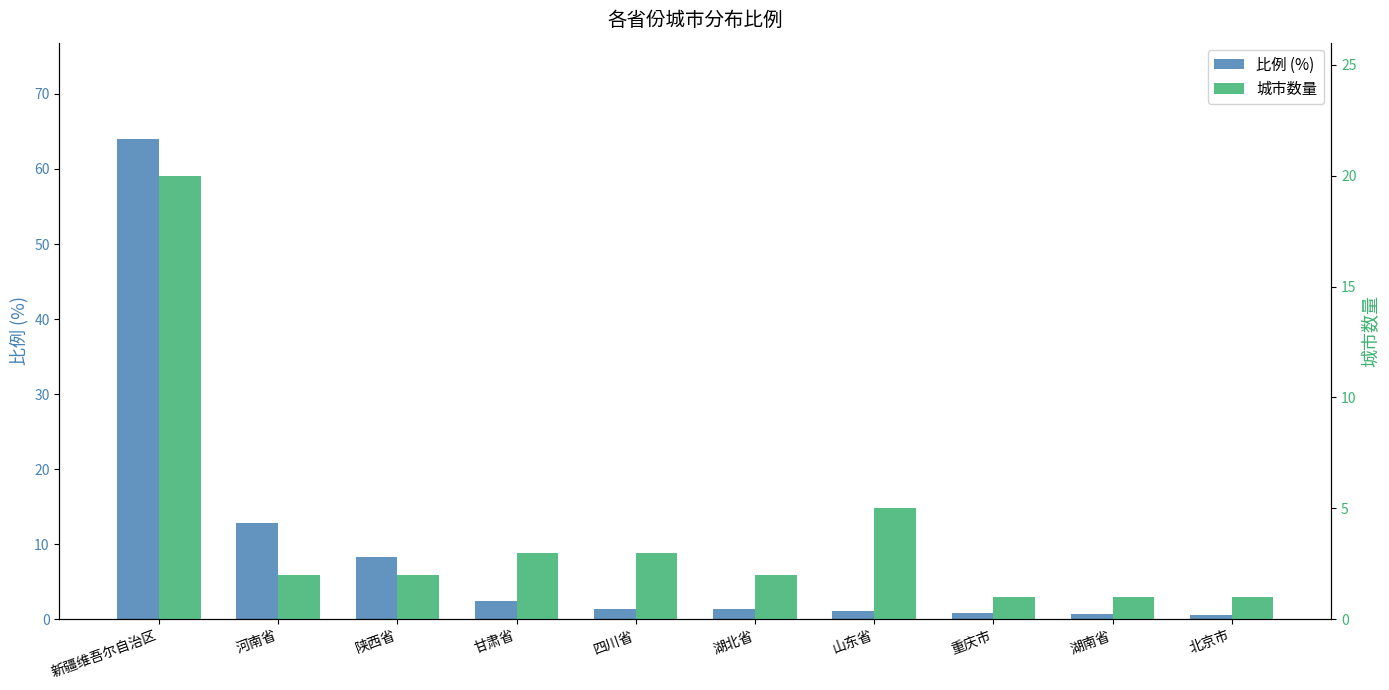

Is the value of 城市数量 at 四川省 greater than the value of 比例 (%) at 陕西省?

No